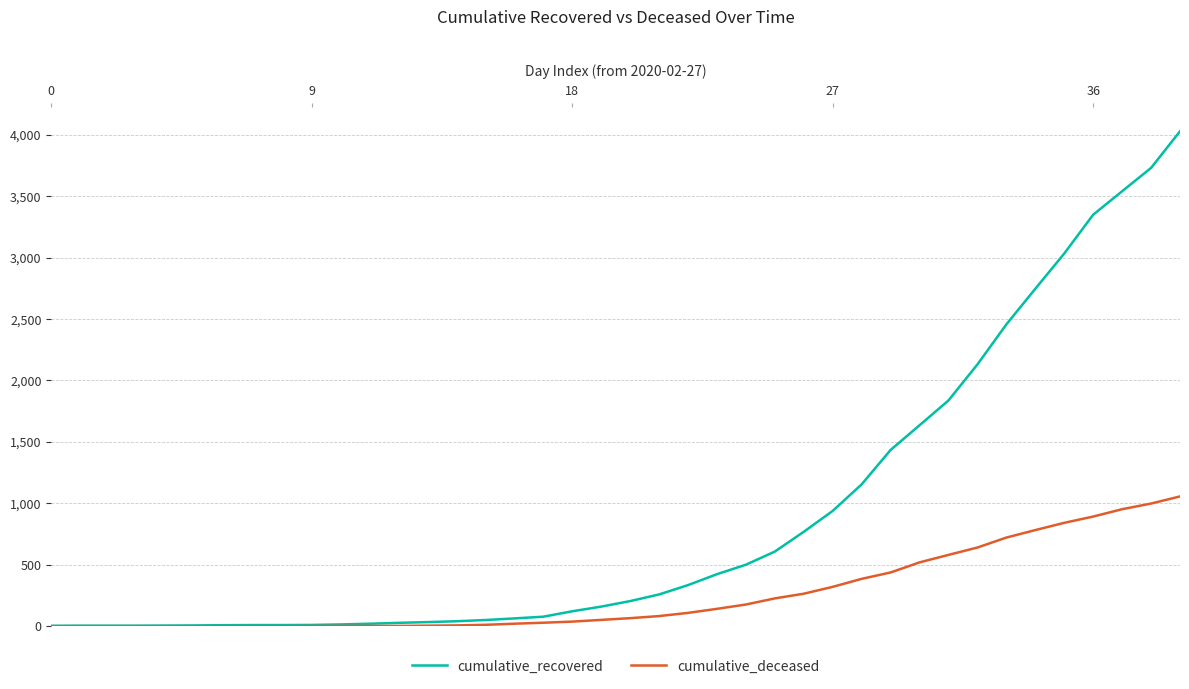

List the series in order of their peak value, highest first.

cumulative_recovered, cumulative_deceased